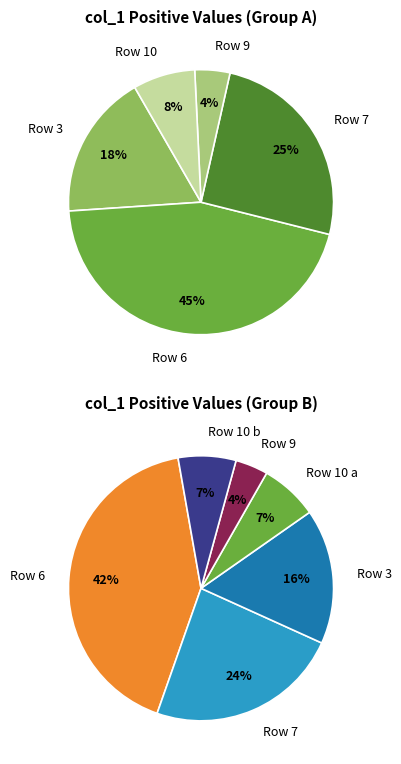

What percentage is NOT represented by Row 6?

55.0%